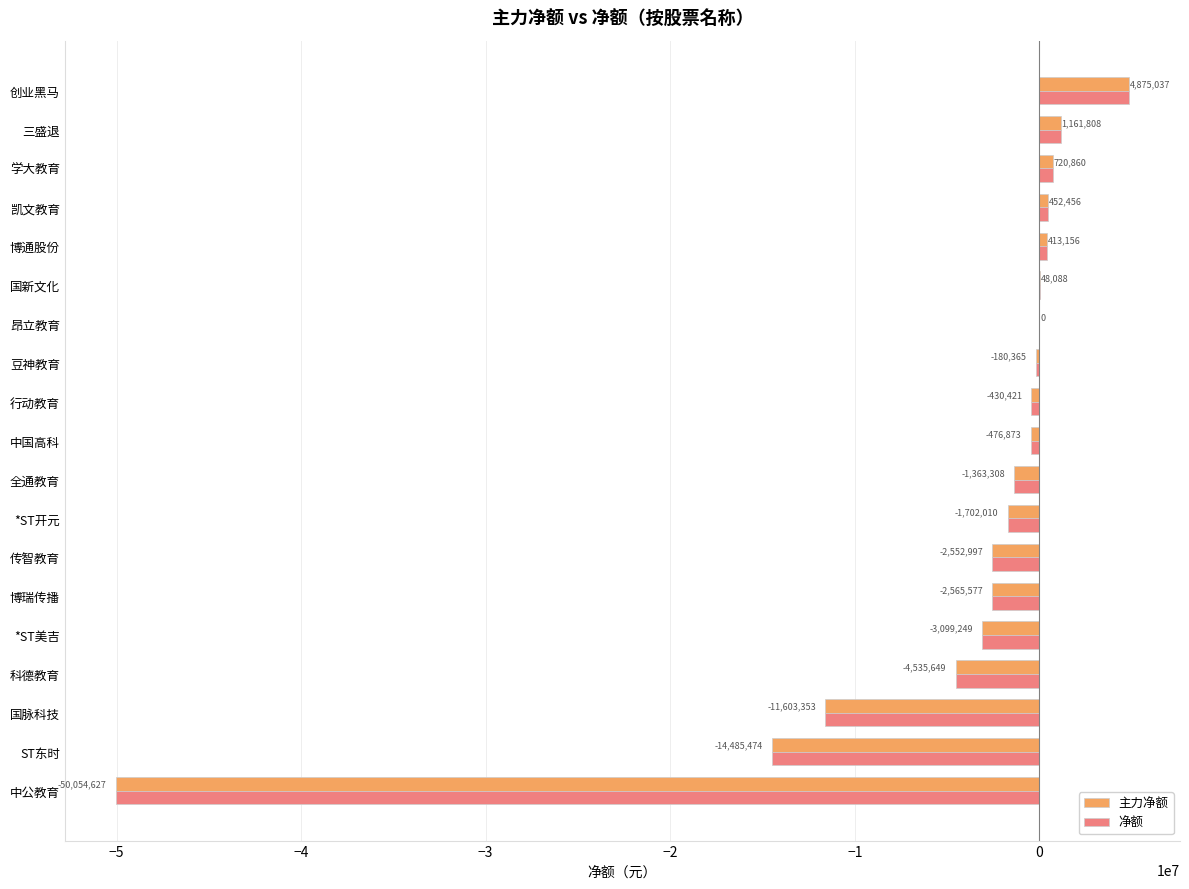

True or false: 净额 has a value of -1183834 at 科德教育.

False